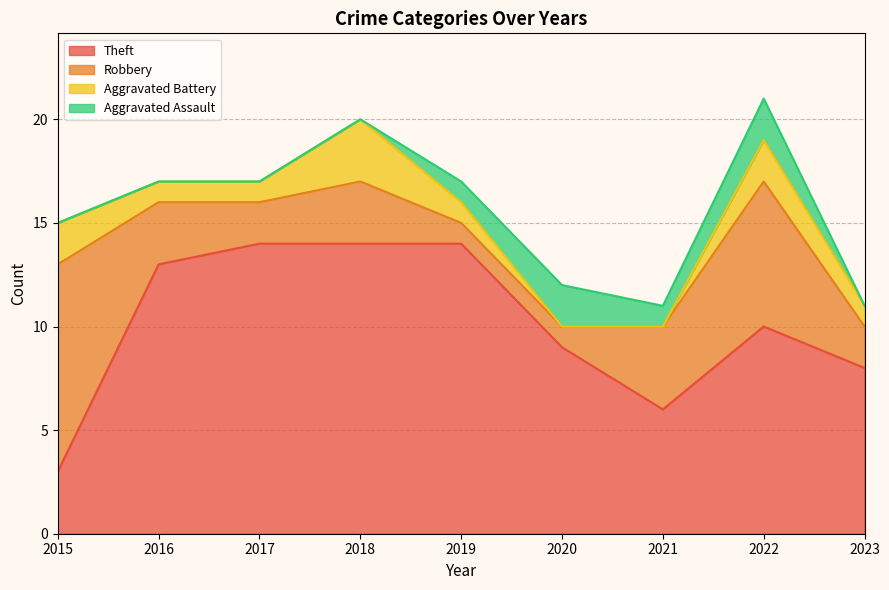

What is the difference between the maximum and minimum values in the Total series?

10